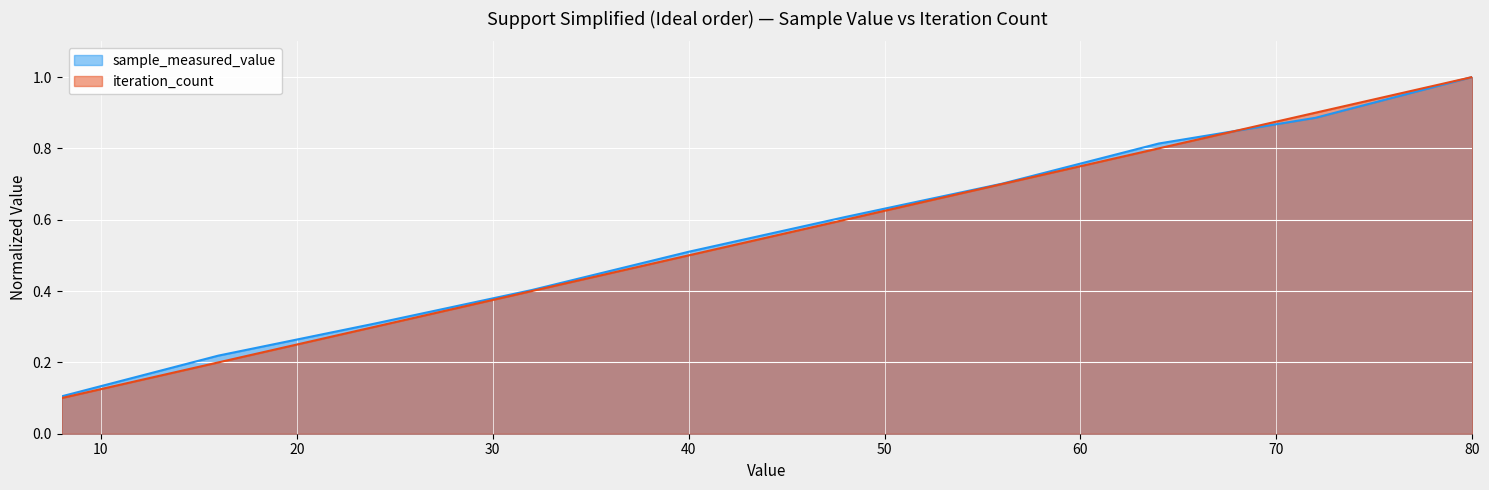

True or false: sample_measured_value has a value of 1.3 at 72.

False